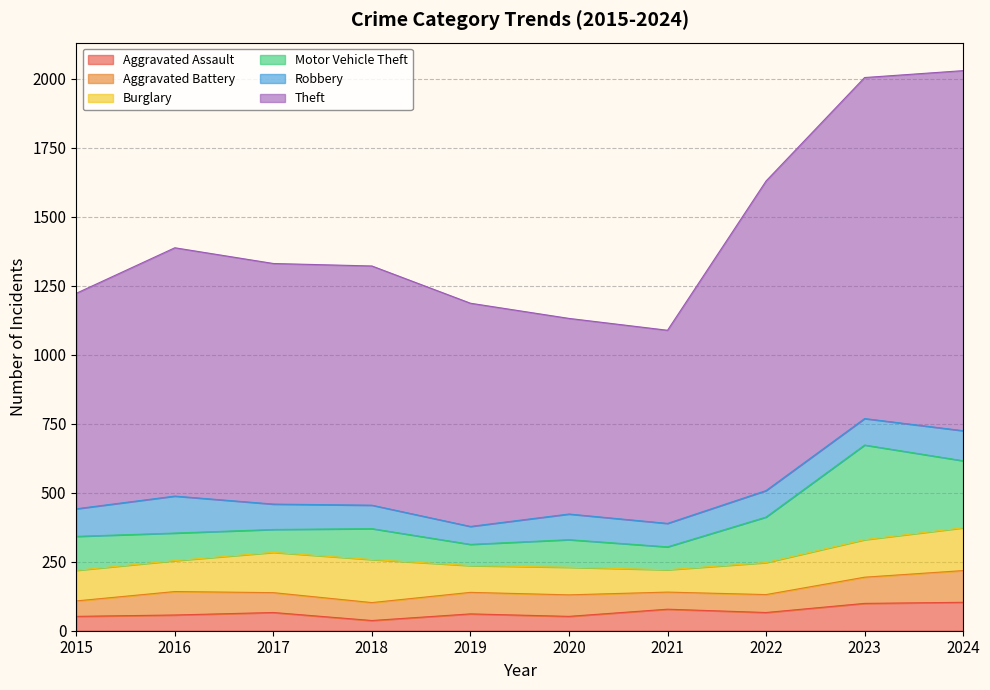

Which series changed the most between 2017 and 2021?

Theft